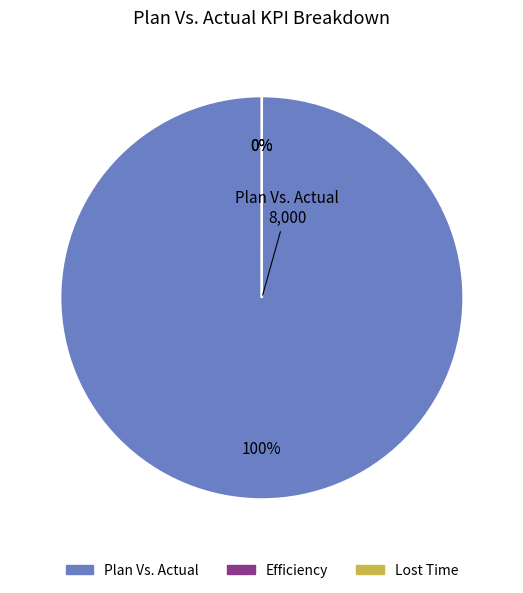

True or false: Lost Time accounts for 14% of the total.

False